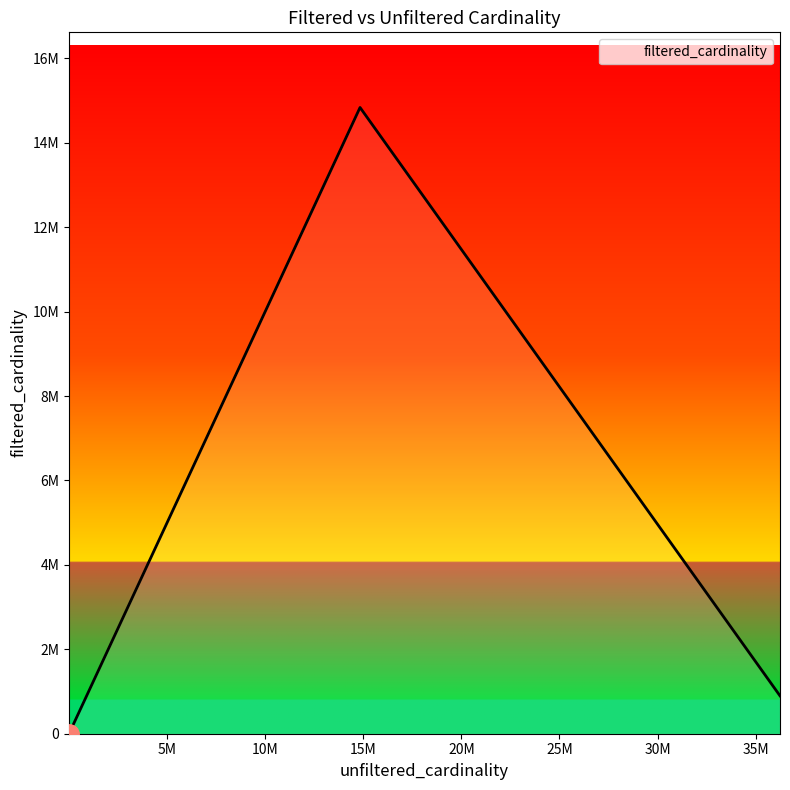

Does the chart have visible grid lines?

No